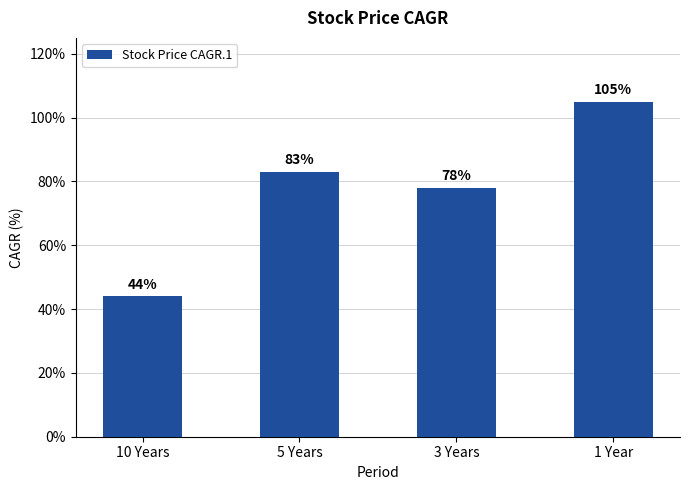

The chart shows a value of 83 at 5 Years. True or false?

True